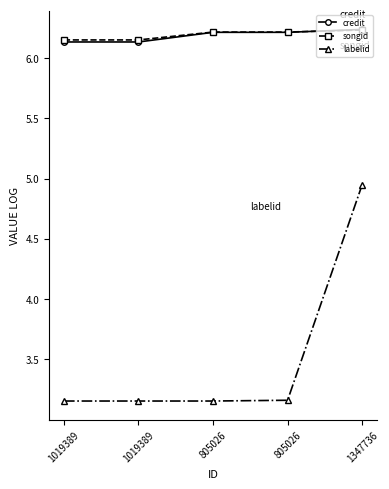

What is the lowest value of the credit series?

6.1